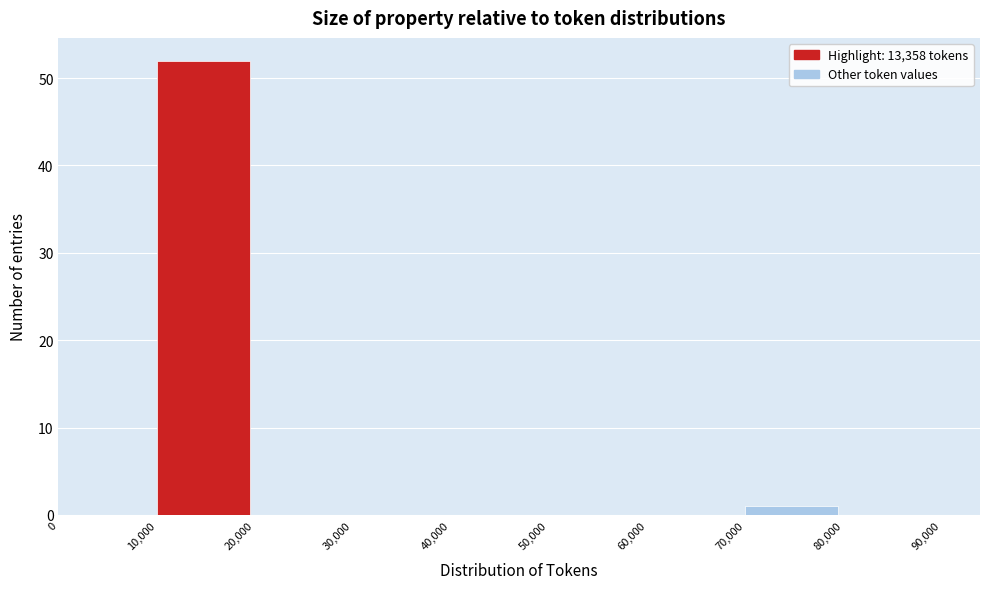

How tall is the bar that spans 10,000 to 20,000 on the x-axis? The values are not printed on the chart, so give them approximately, as read against the axis.

52